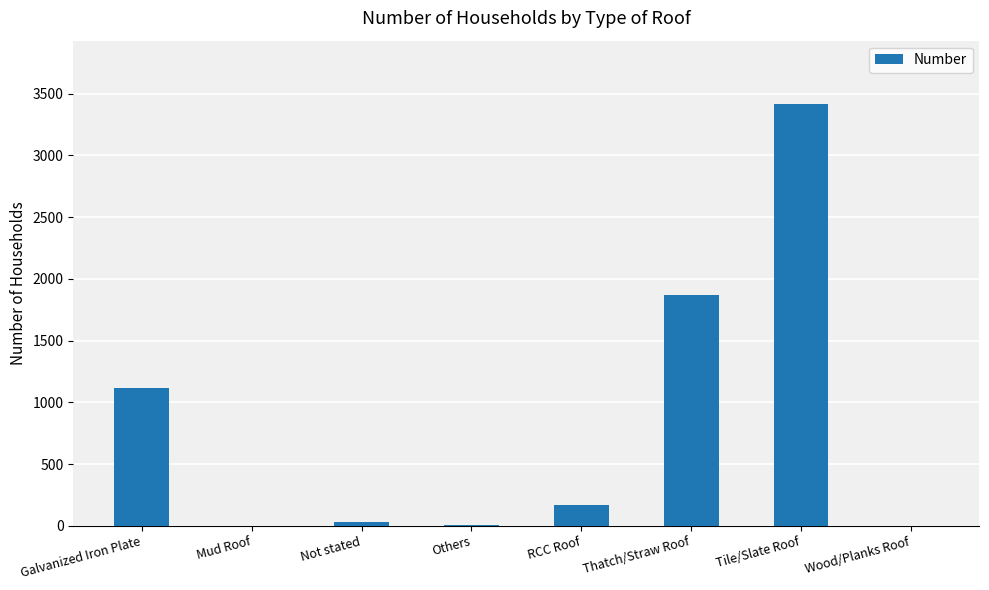

Between Others and Thatch/Straw Roof, which is larger?

Thatch/Straw Roof